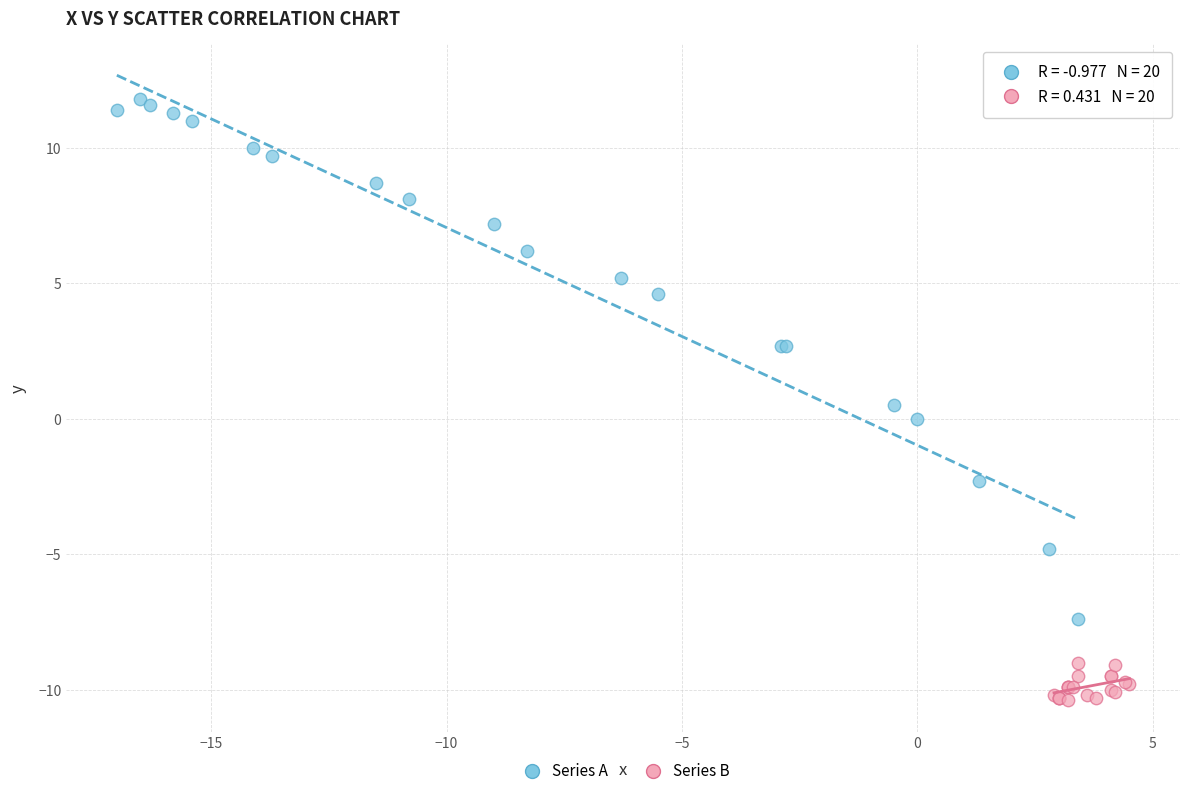

Which series reaches the minimum Y coordinate?

Series B